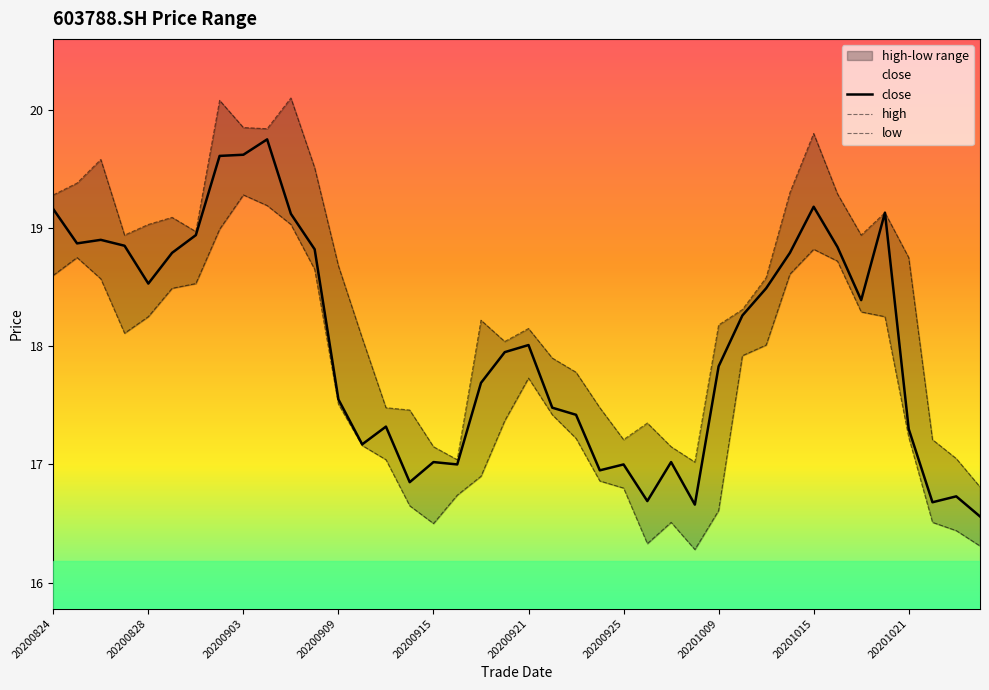

What is the value of the high point at the 12th from the left?

19.5